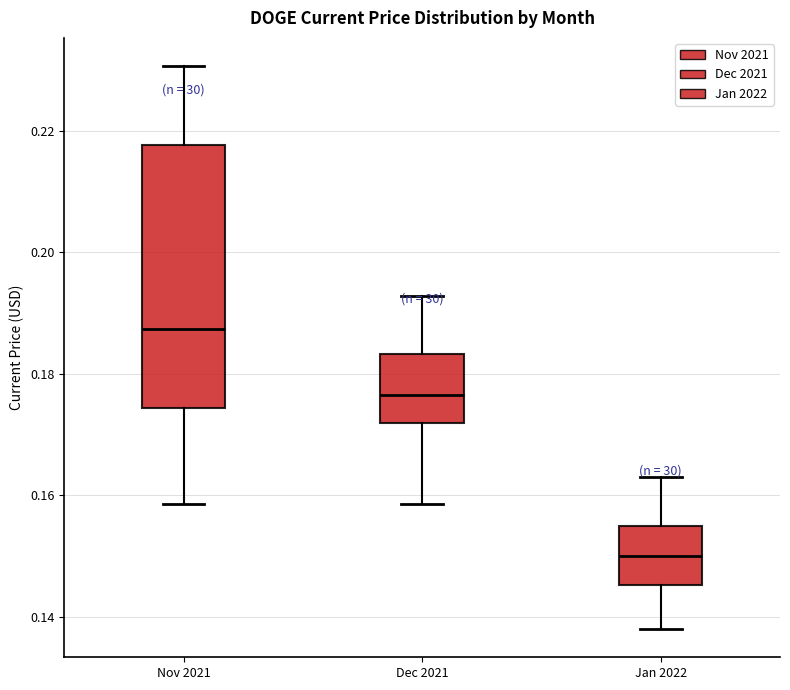

Reading left to right, read every box against the y-axis: the position of its median line, the range the box covers, and the ends of its whiskers. The values are not printed on the chart, so give them approximately, as read against the axis.

Nov 2021: median 0.188, box 0.174 to 0.218, whiskers 0.158 to 0.230
Dec 2021: median 0.176, box 0.172 to 0.184, whiskers 0.158 to 0.192
Jan 2022: median 0.150, box 0.146 to 0.156, whiskers 0.138 to 0.164